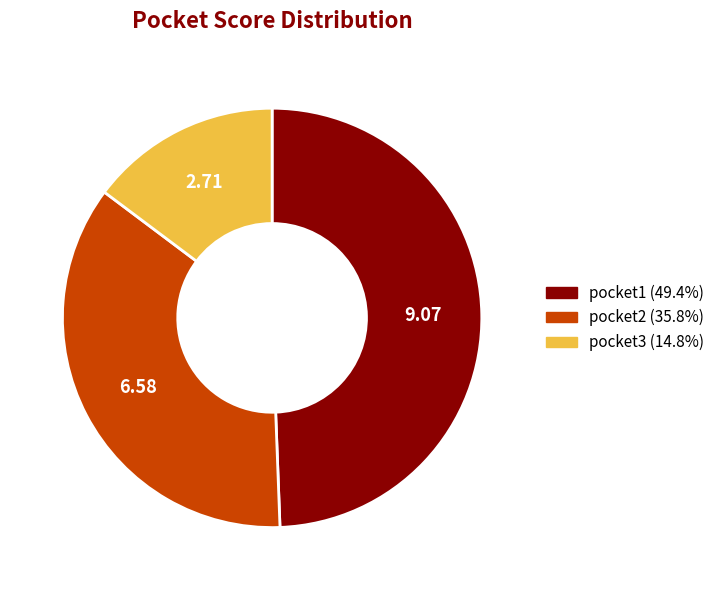

Is the sum of pocket3 (14.8%) and pocket2 (35.8%) greater than half?

Yes